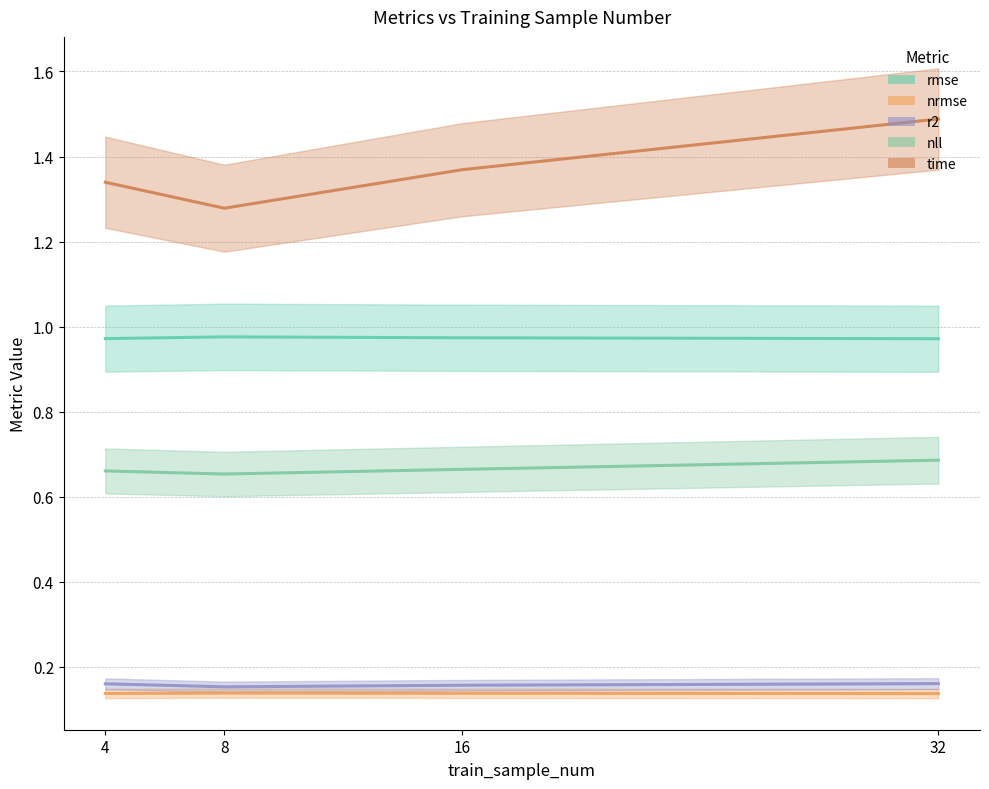

At 32, list the series in order from smallest to largest.

nrmse, r2, nll, rmse, time